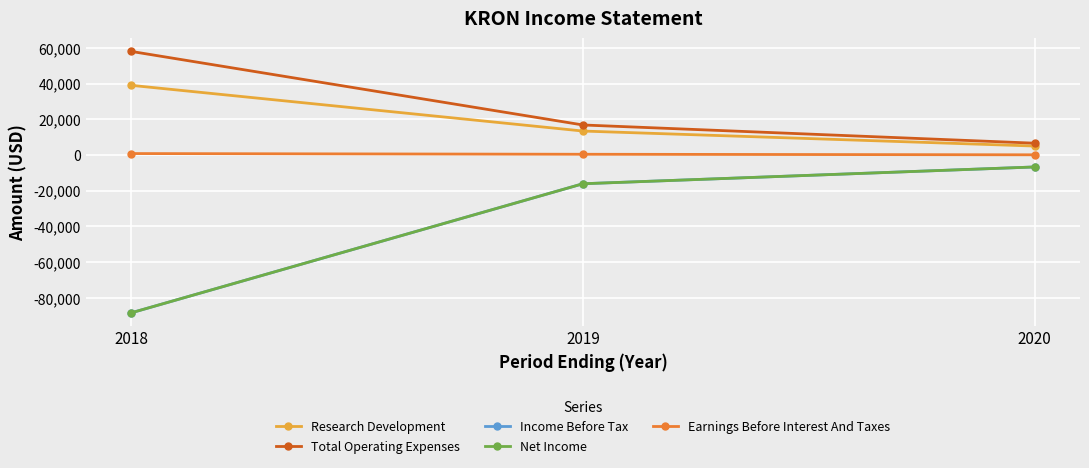

Reading left to right, transcribe all the data shown in this chart.

Research Development: 2018=39000	2019=13400	2020=5000
Total Operating Expenses: 2018=58000	2019=16800	2020=6600
Income Before Tax: 2018=-88400	2019=-16100	2020=-6700
Net Income: 2018=-88400	2019=-16100	2020=-6700
Earnings Before Interest And Taxes: 2018=800	2019=400	2020=100